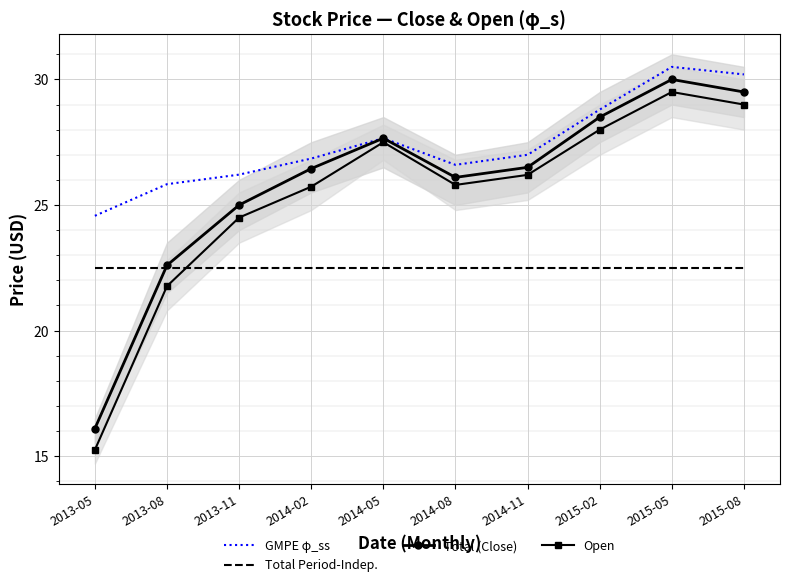

True or false: Total Period-Indep. and GMPE φ_ss intersect in this chart.

False